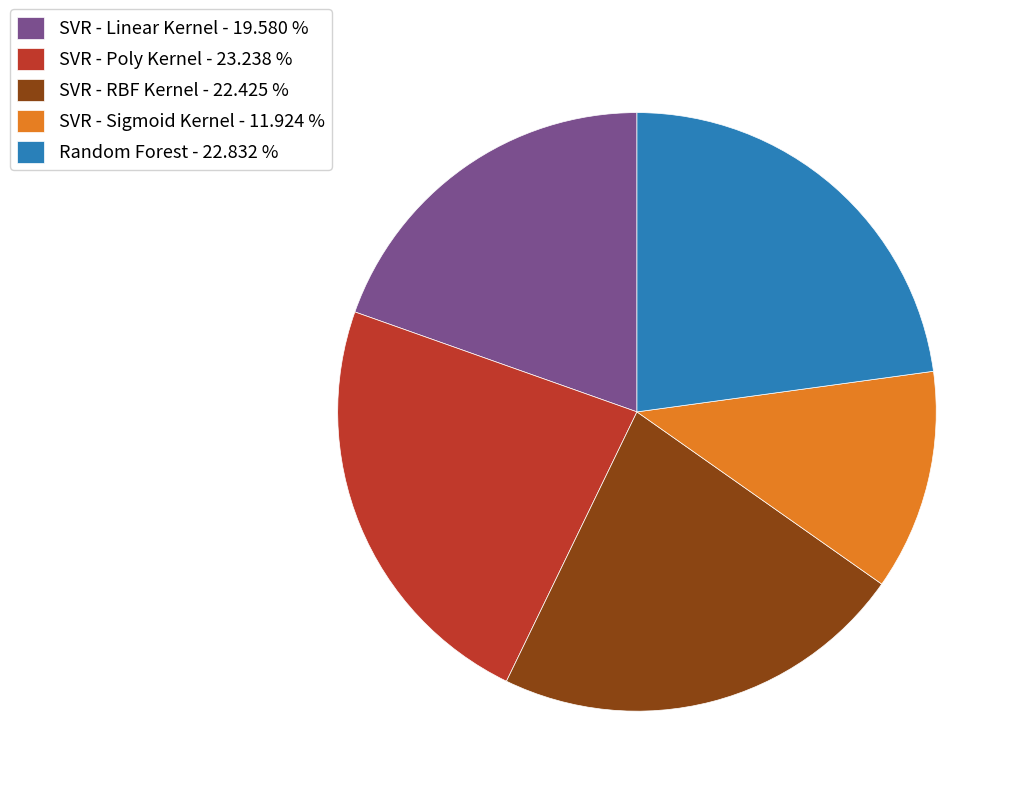

Which slice is the smallest?

SVR - Sigmoid Kernel